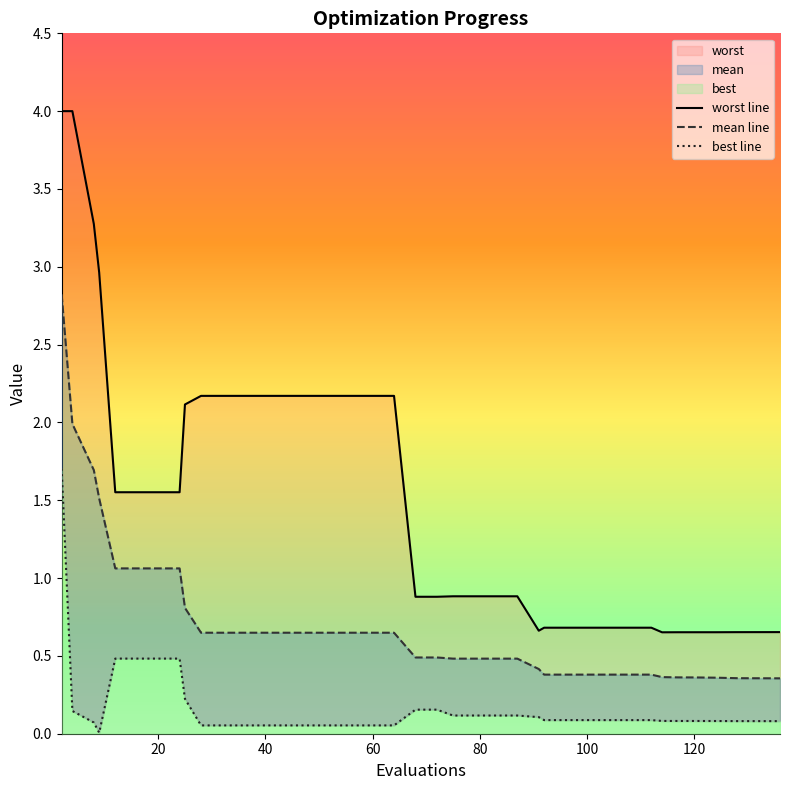

What is the minimum value for mean?

0.4